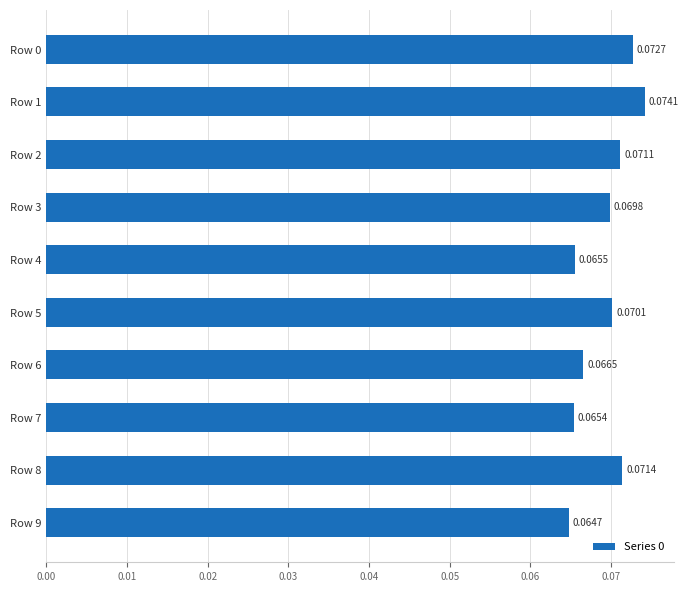

What is the sum of all values?

0.7